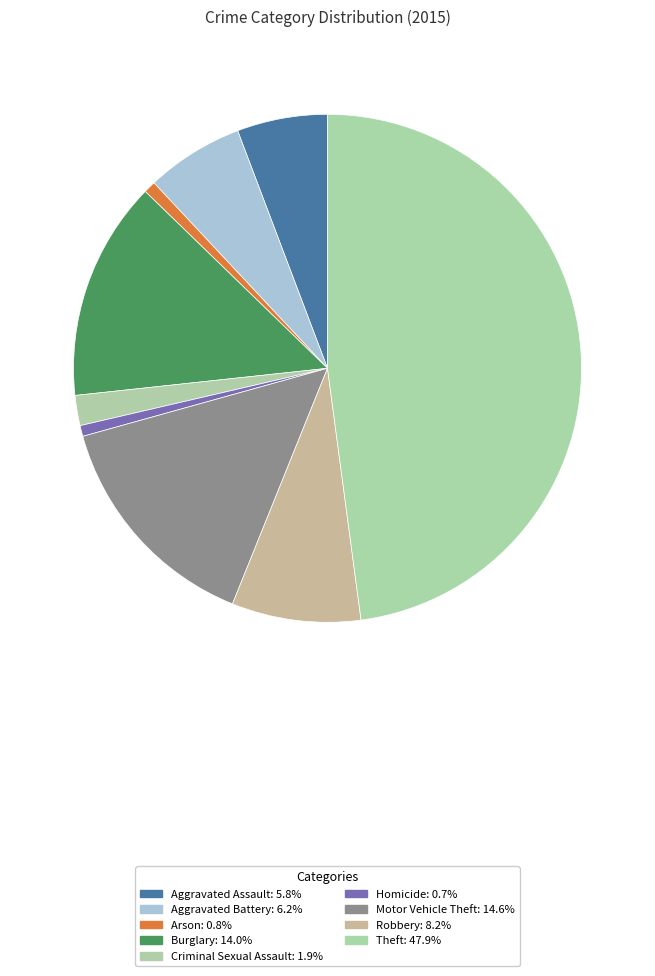

Does Aggravated Battery represent more than half of the total?

No